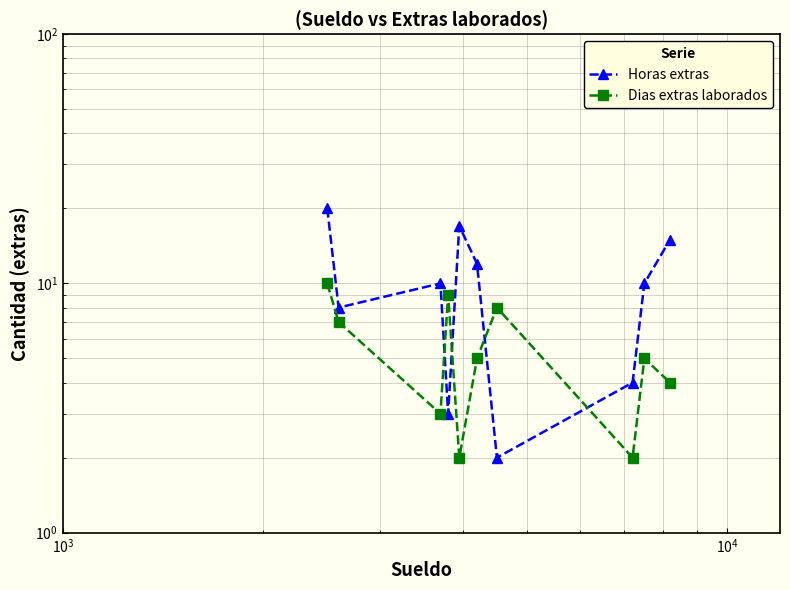

True or false: Dias extras laborados has more than 2 interior local peaks.

True